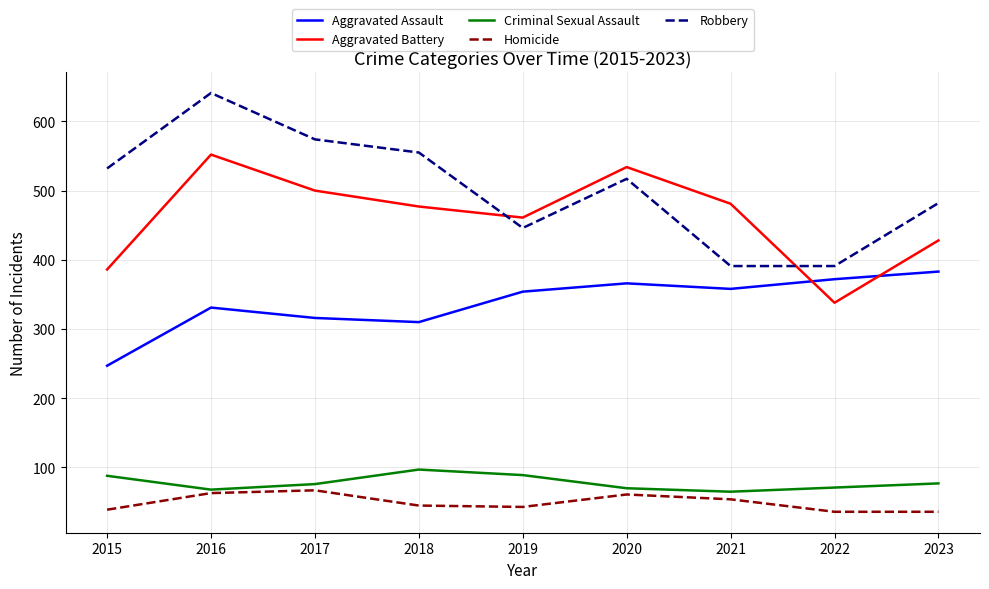

Is the value of Aggravated Assault at 2017 greater than the value of Criminal Sexual Assault at 2018?

Yes